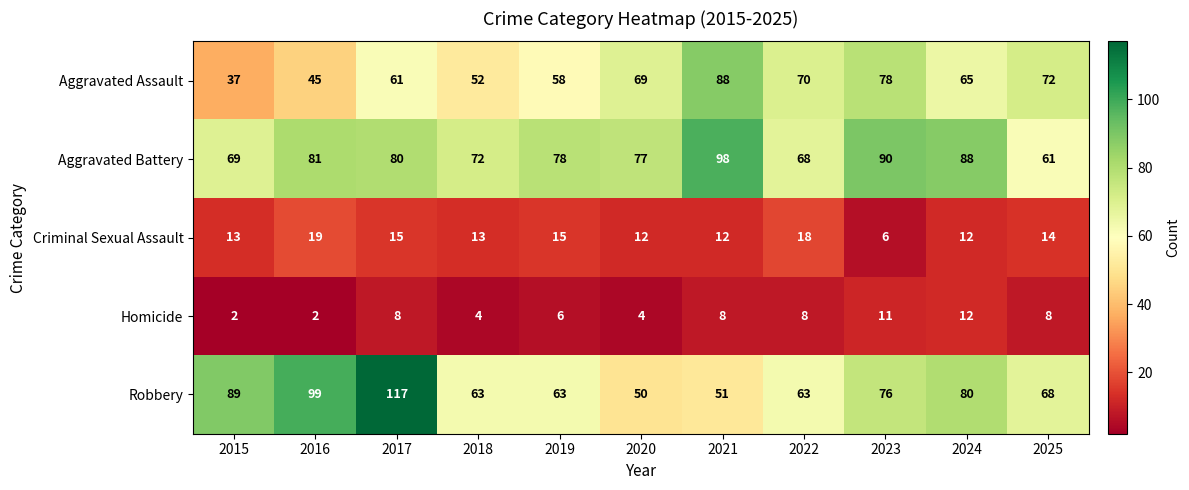

What is the spread (max minus min) of values at 2019?

72